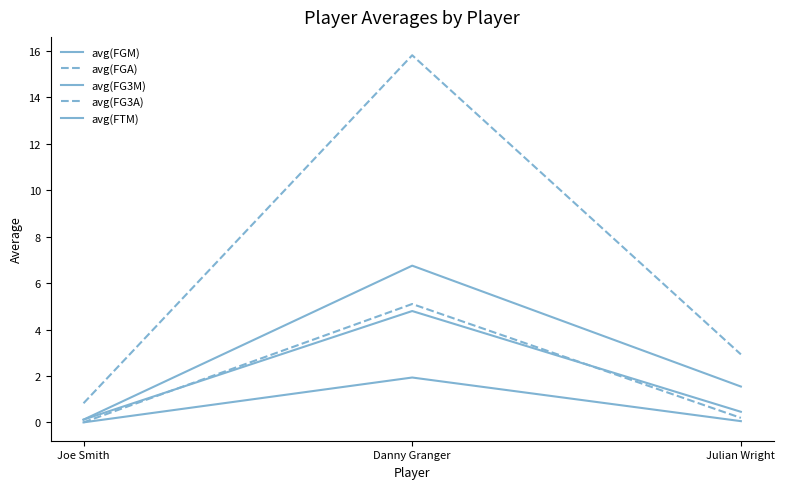

Reading left to right, extract all data points from this chart.

avg(FGM): Joe Smith=0.1	Danny Granger=6.8	Julian Wright=1.5
avg(FGA): Joe Smith=0.8	Danny Granger=15.8	Julian Wright=2.9
avg(FG3M): Joe Smith=0.0	Danny Granger=1.9	Julian Wright=0.1
avg(FG3A): Joe Smith=0.0	Danny Granger=5.1	Julian Wright=0.2
avg(FTM): Joe Smith=0.1	Danny Granger=4.8	Julian Wright=0.5